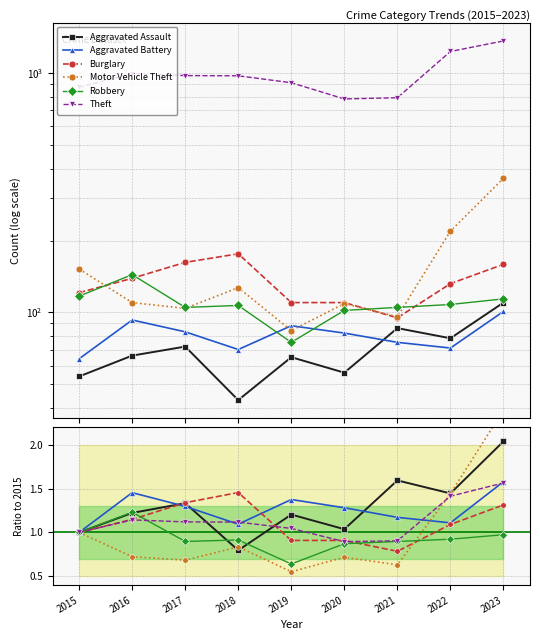

Where is Burglary nearest to the value 1?

2015